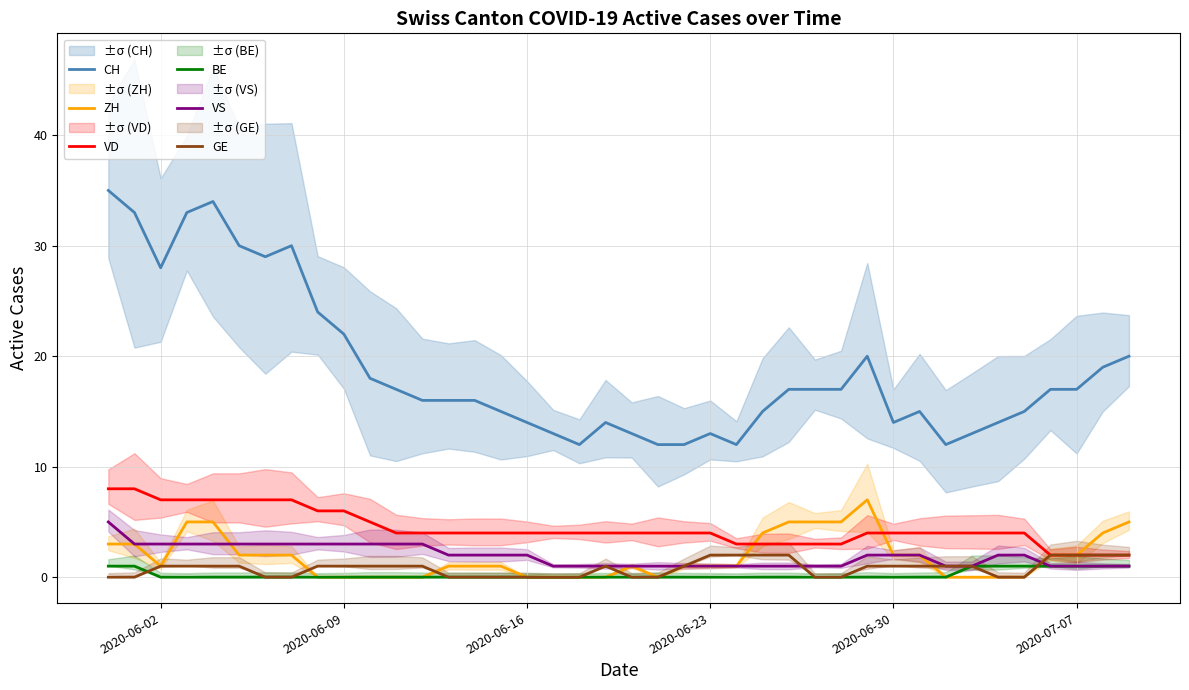

What are all the series names shown in the legend?

CH, ZH, VD, BE, VS, GE